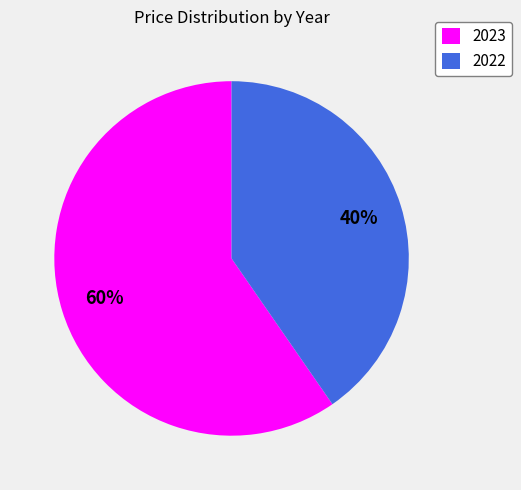

Between 2022 and 2023, which is larger?

2023